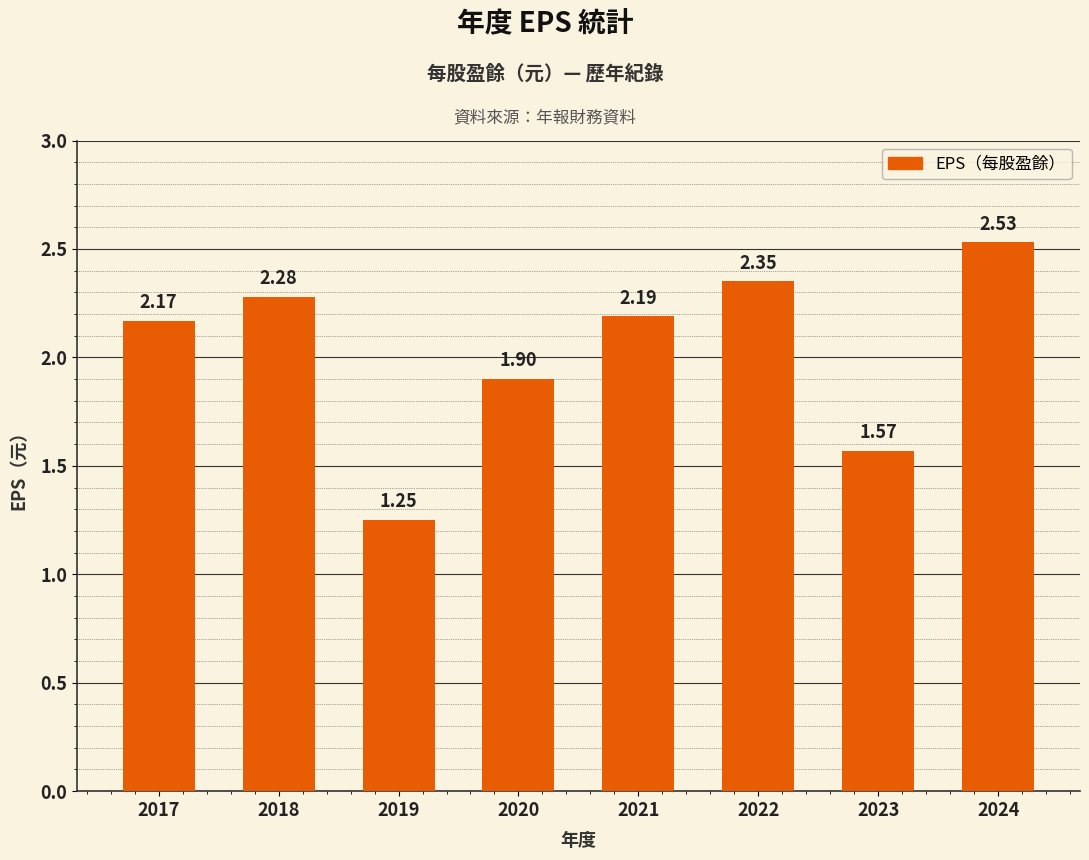

What is the difference between the maximum and second lowest values?

1.0